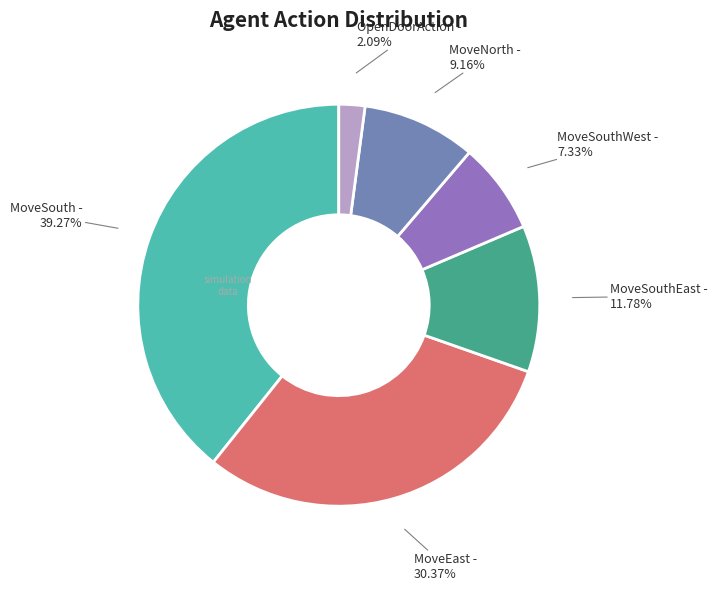

Is there a majority slice in this chart?

No